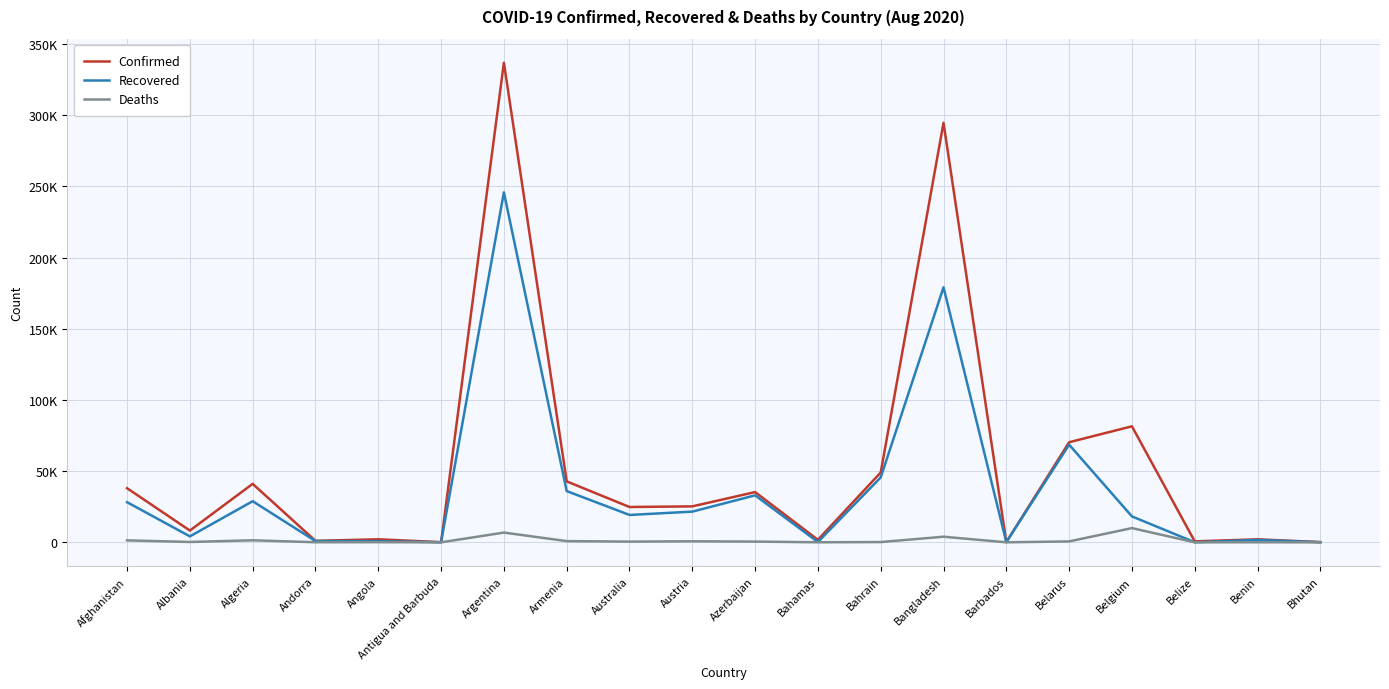

Which series changed the most between Andorra and Belarus?

Confirmed